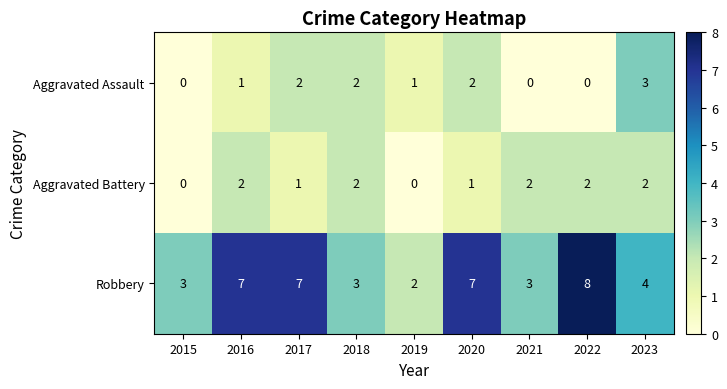

Which series has the largest range (max minus min)?

Robbery